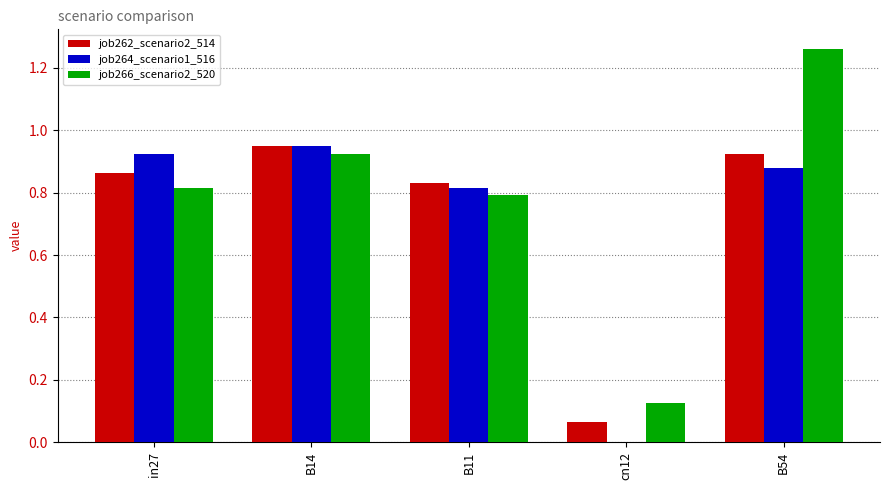

At which category is the sum across all series the highest?

B54